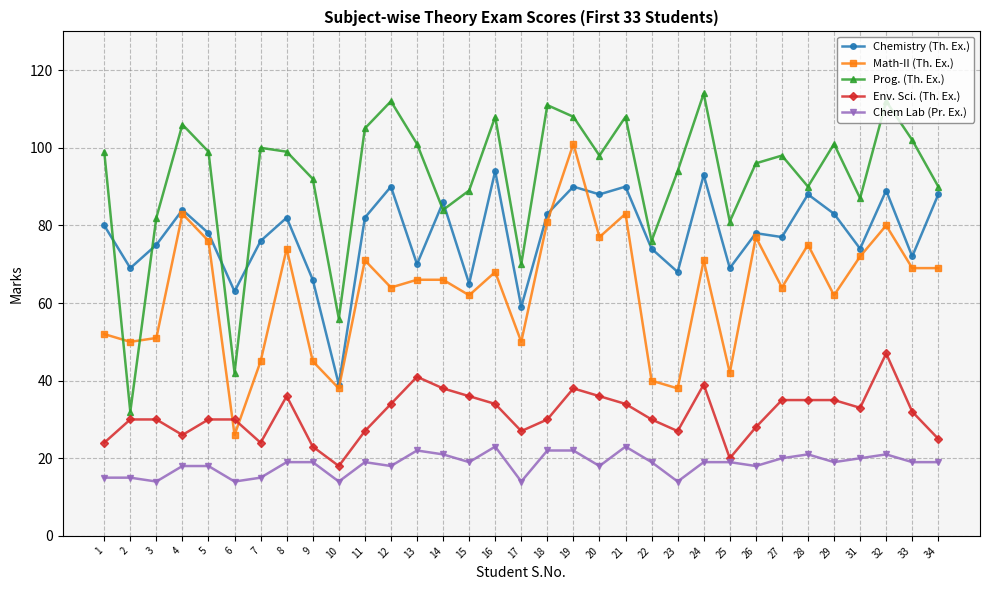

Is the value of Chem Lab (Pr. Ex.) at 15 greater than the value of Chemistry (Th. Ex.) at 12?

No